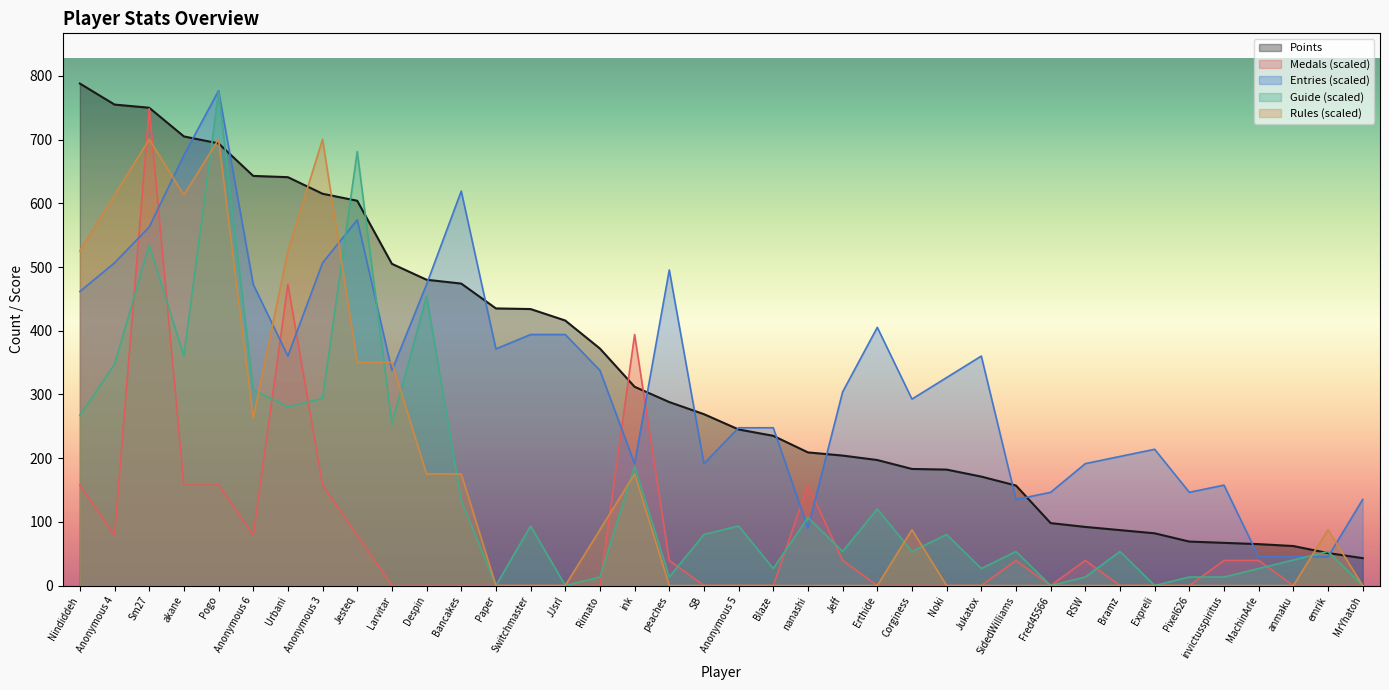

The Points series shows 171.0 at Jukatox. True or false?

True